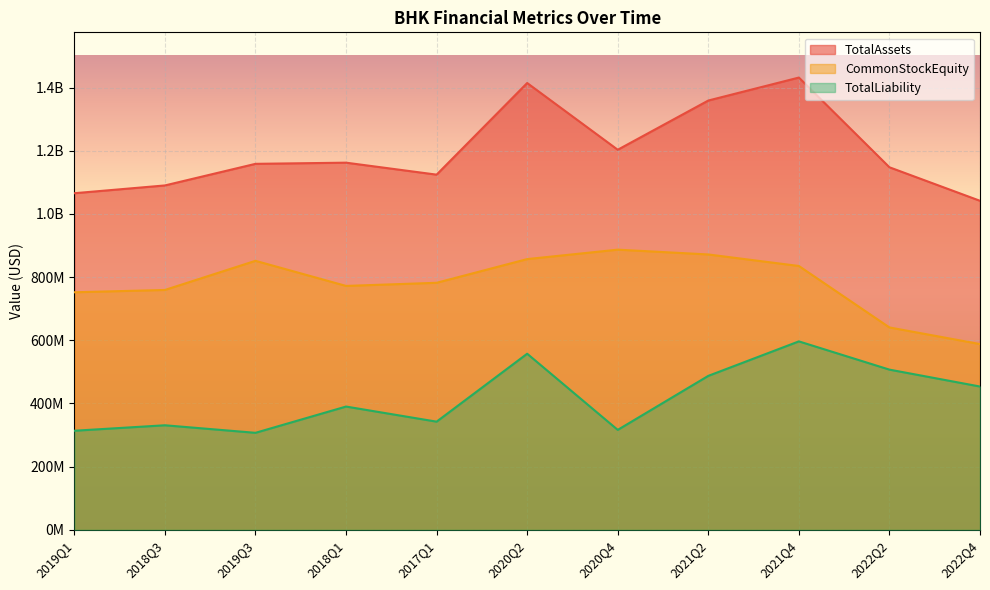

Rank the series at 2021Q4 from lowest to highest value.

TotalLiability, CommonStockEquity, TotalAssets